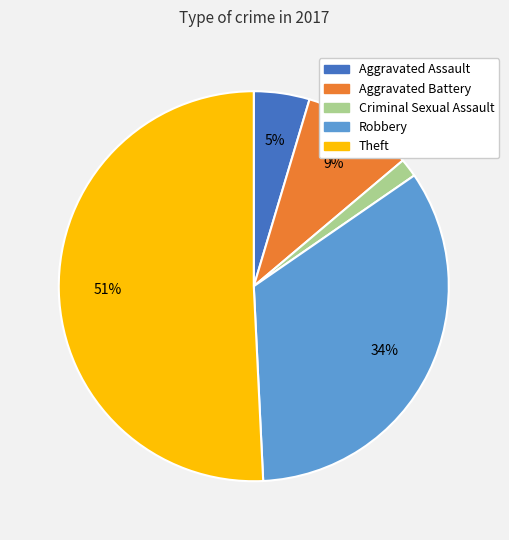

Approximately how many times larger is the value at Theft compared to Robbery?

1.5